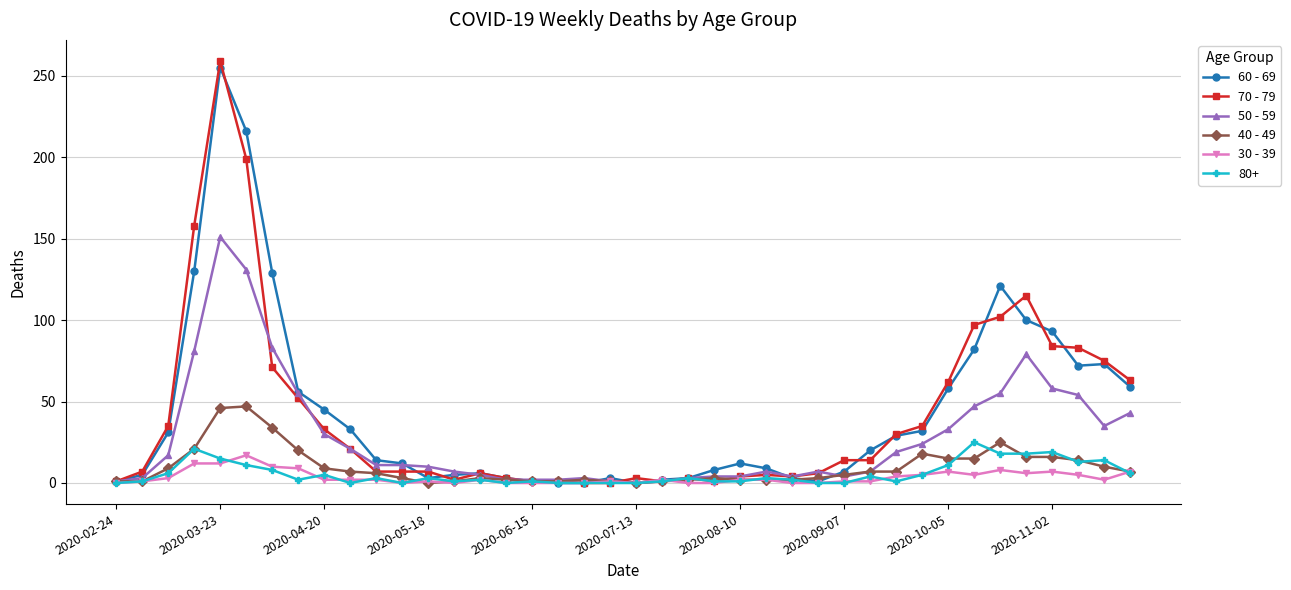

What is the greatest value displayed?

259